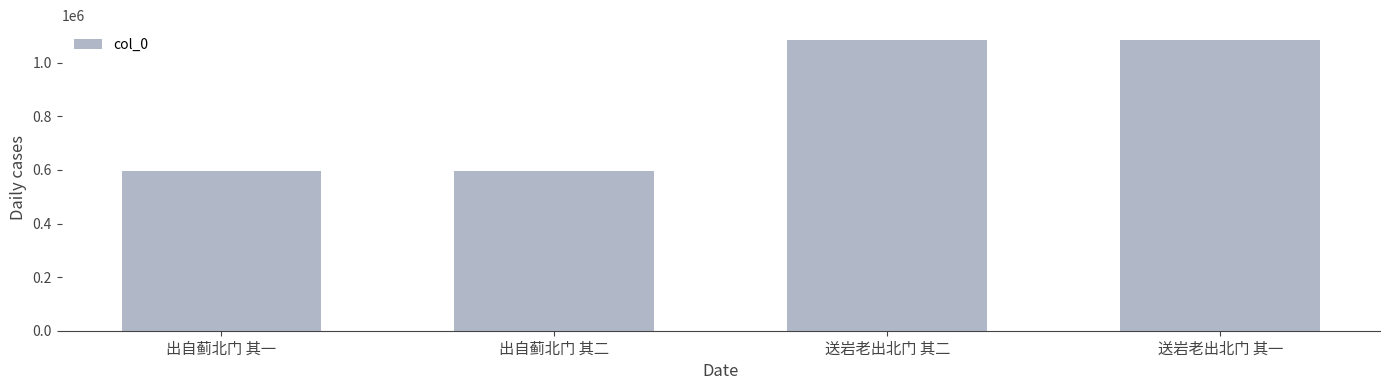

What is the greatest value displayed?

1086178